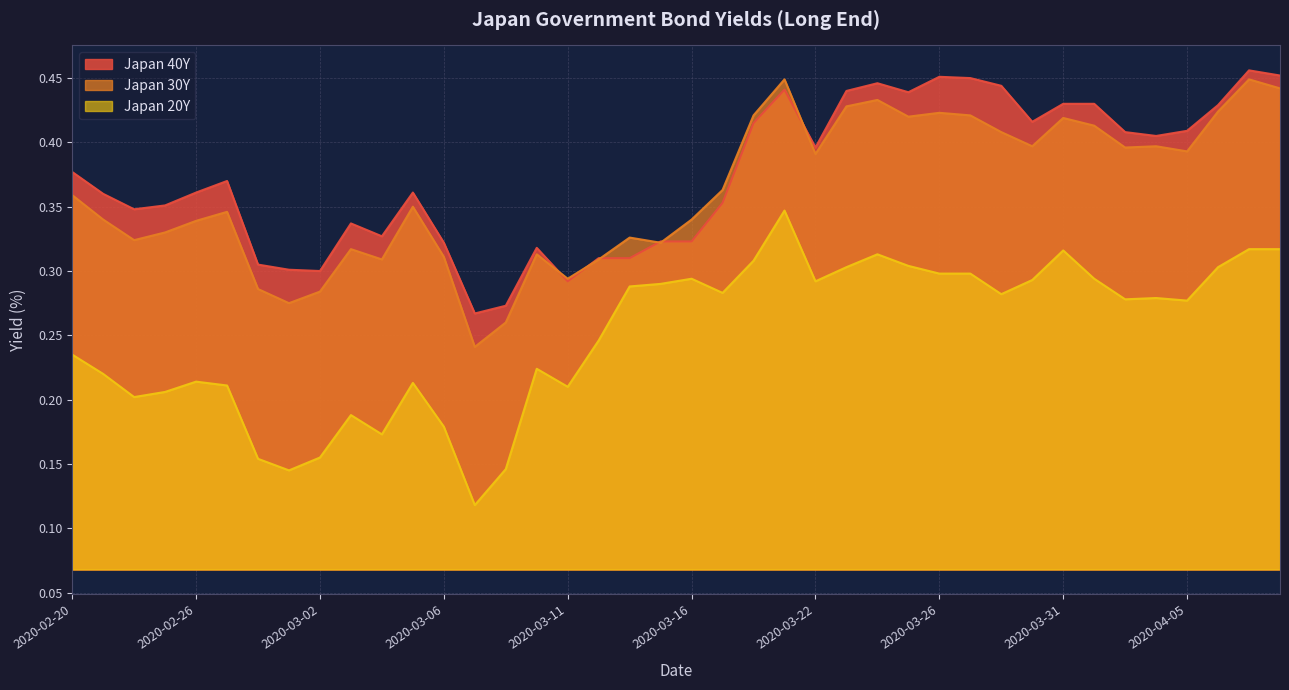

What is the difference between the maximum and minimum values in the Japan 20Y series?

0.2